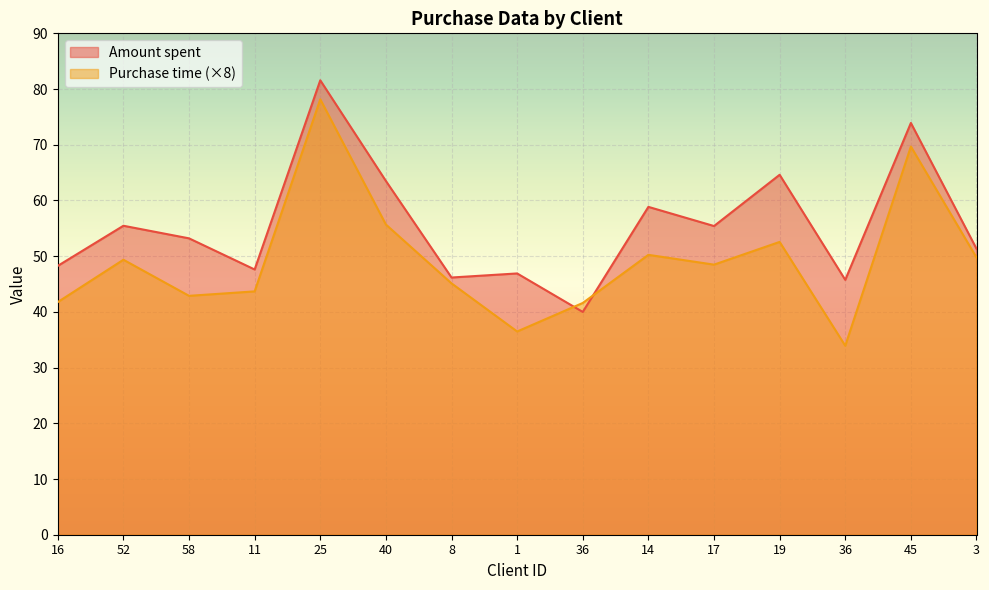

Where is Purchase time nearest to the value 56?

40